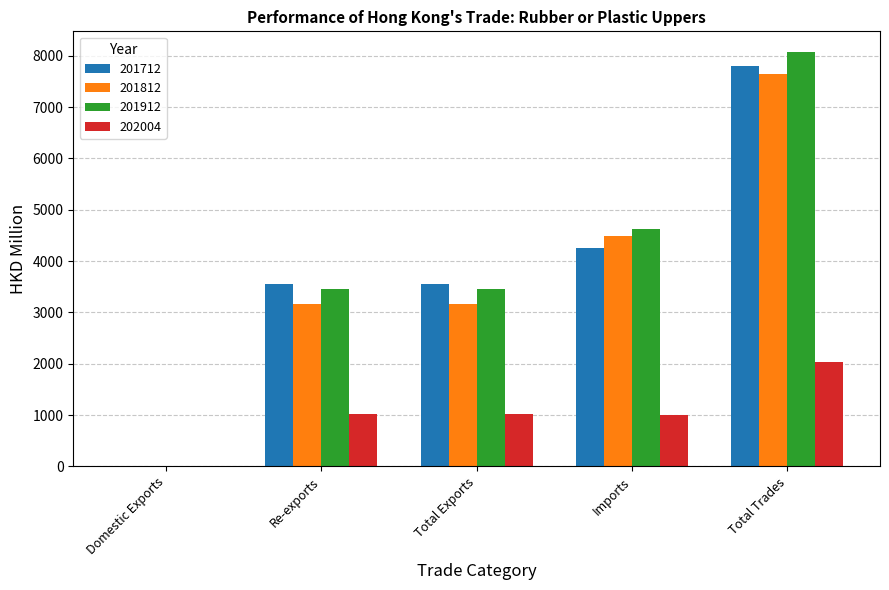

How many groups of bars are there?

5